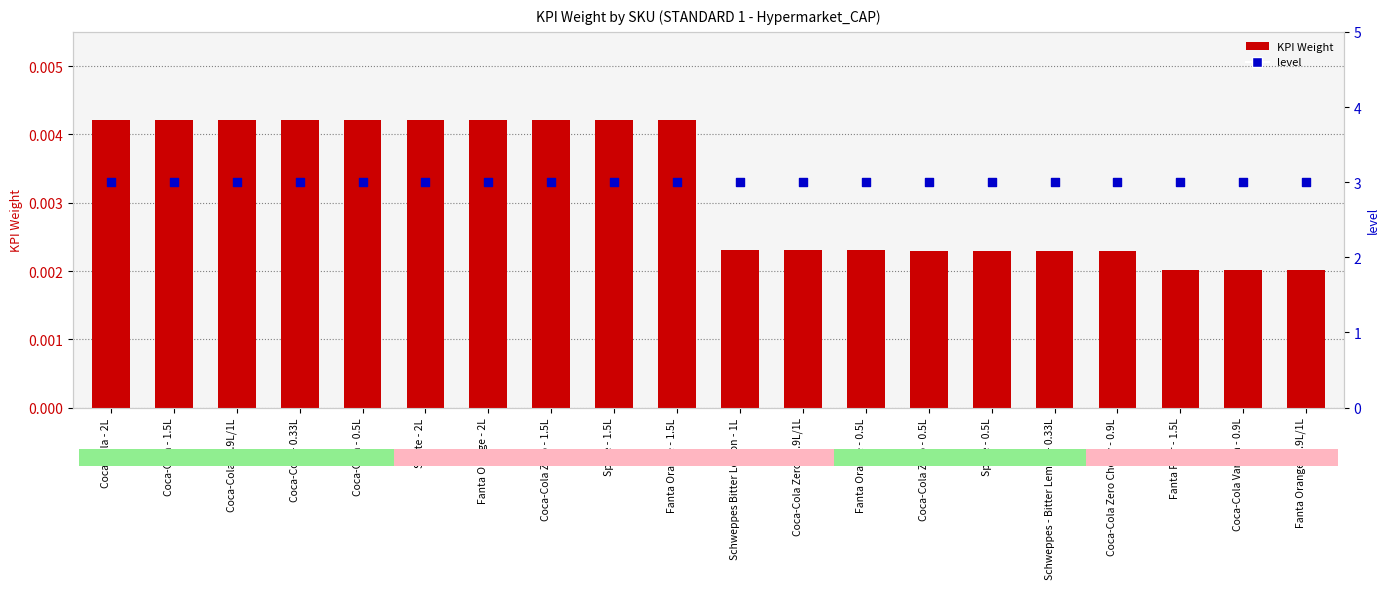

At which category is the sum across all series the highest?

Coca-Cola - 2L